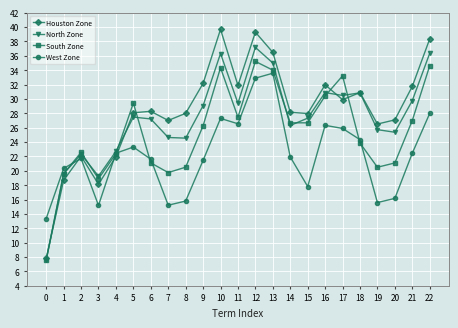

The value of West Zone at 21 is 5.8. True or false?

False